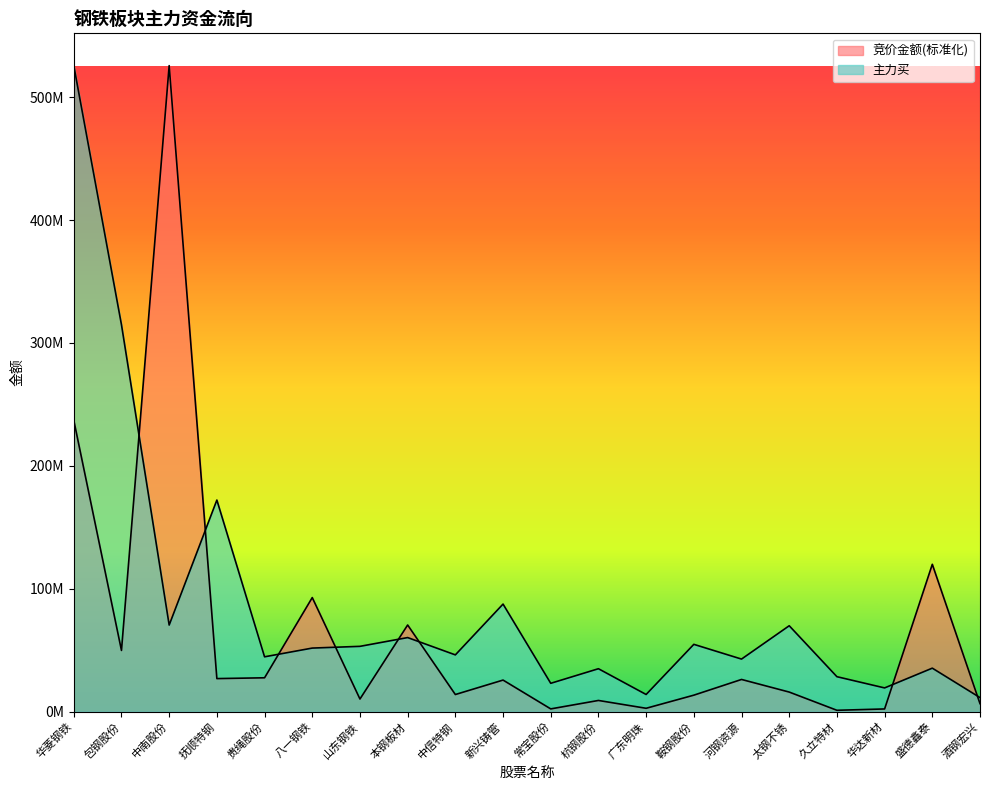

What is the difference between the maximum and minimum values in the 竞价金额 series?

524660344.2